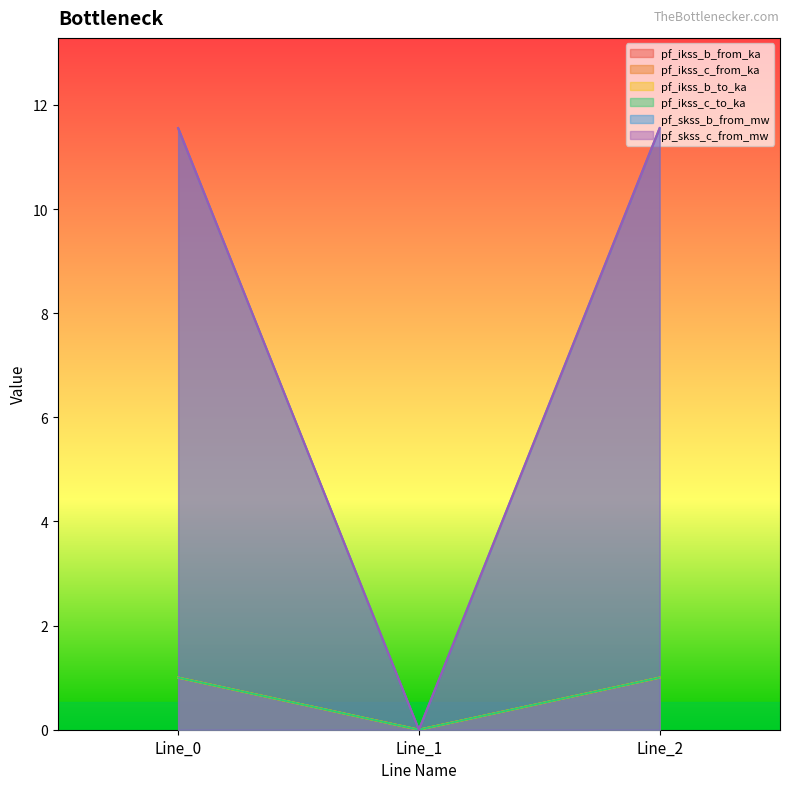

At which label does pf_ikss_b_to_ka reach its peak?

Line_2